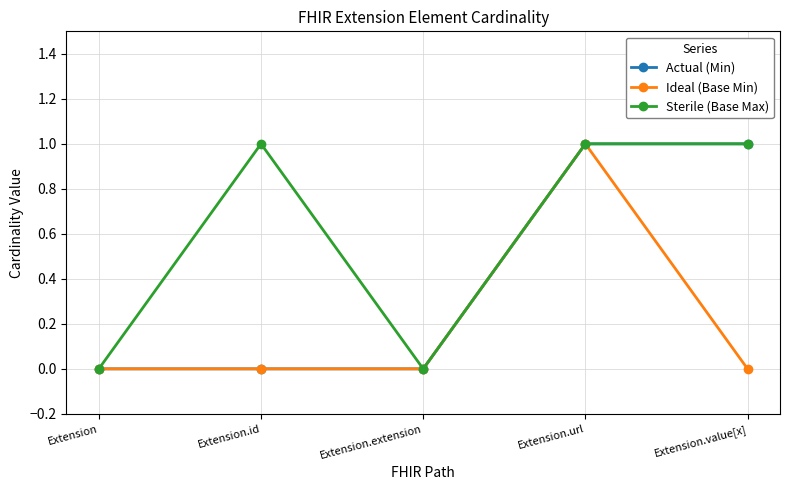

How many series are shown in this chart?

3